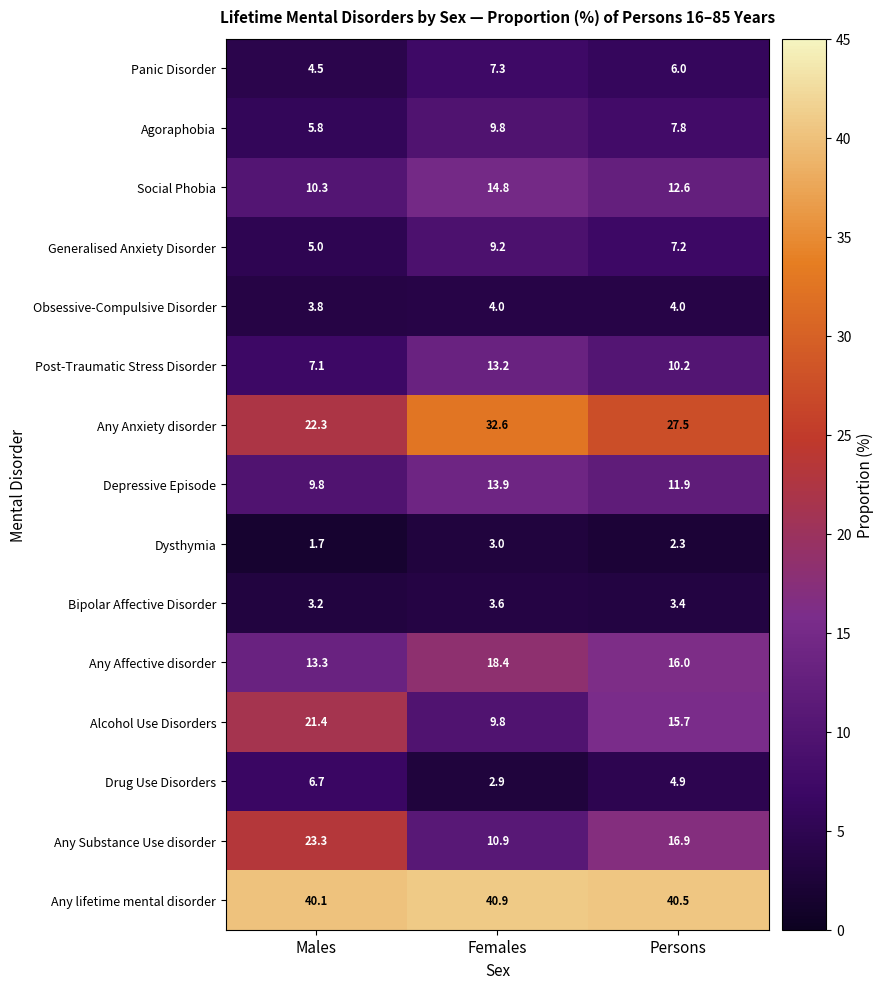

Rank the categories by Dysthymia value from lowest to highest.

Males, Persons, Females